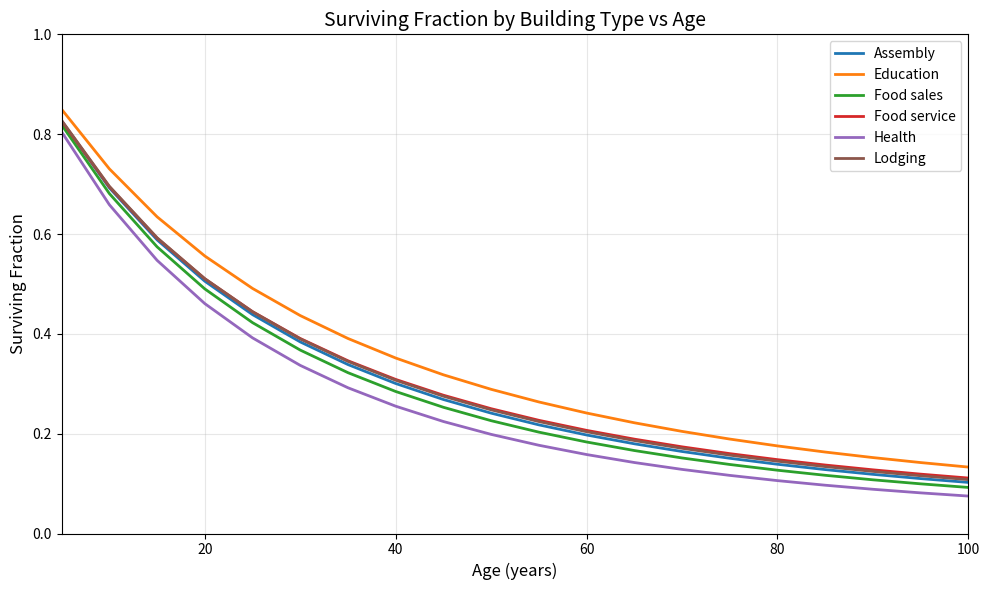

Which series has the largest range (max minus min)?

Health